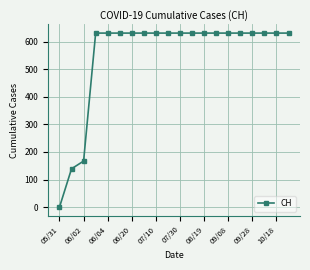

What is the difference between the second highest and second lowest values?

492